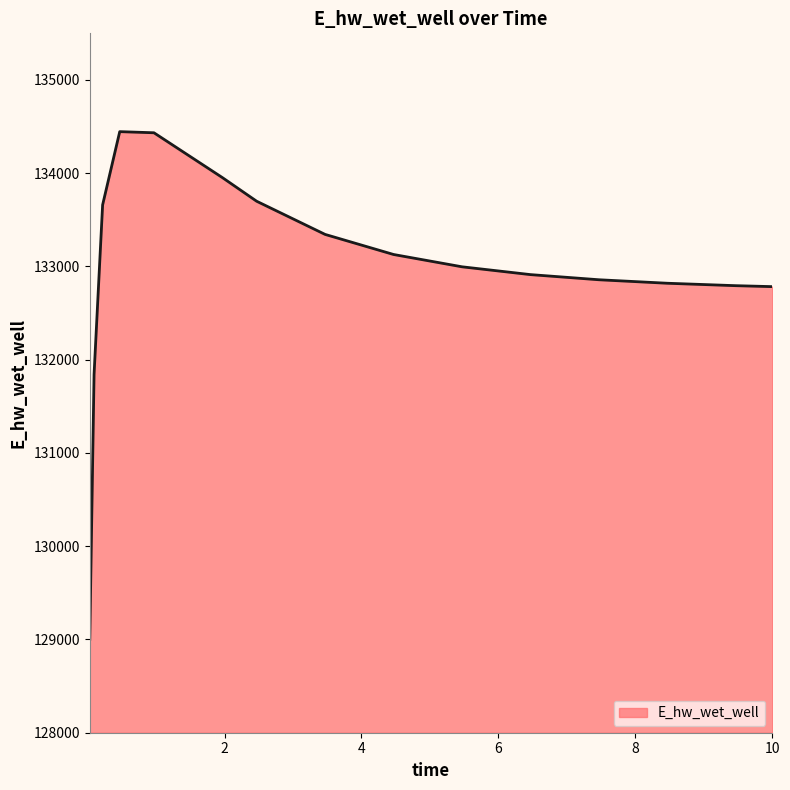

What is the minimum value shown in the chart?

129002.5